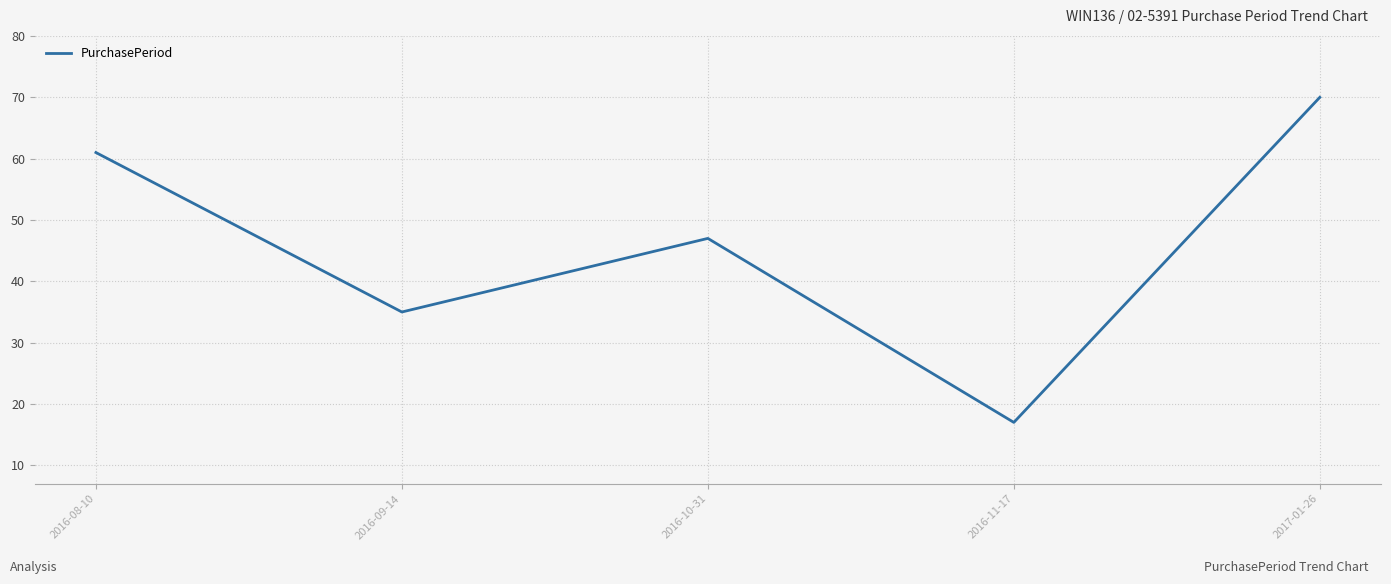

List the labels in order of value, largest first.

2017-01-26, 2016-08-10, 2016-10-31, 2016-09-14, 2016-11-17